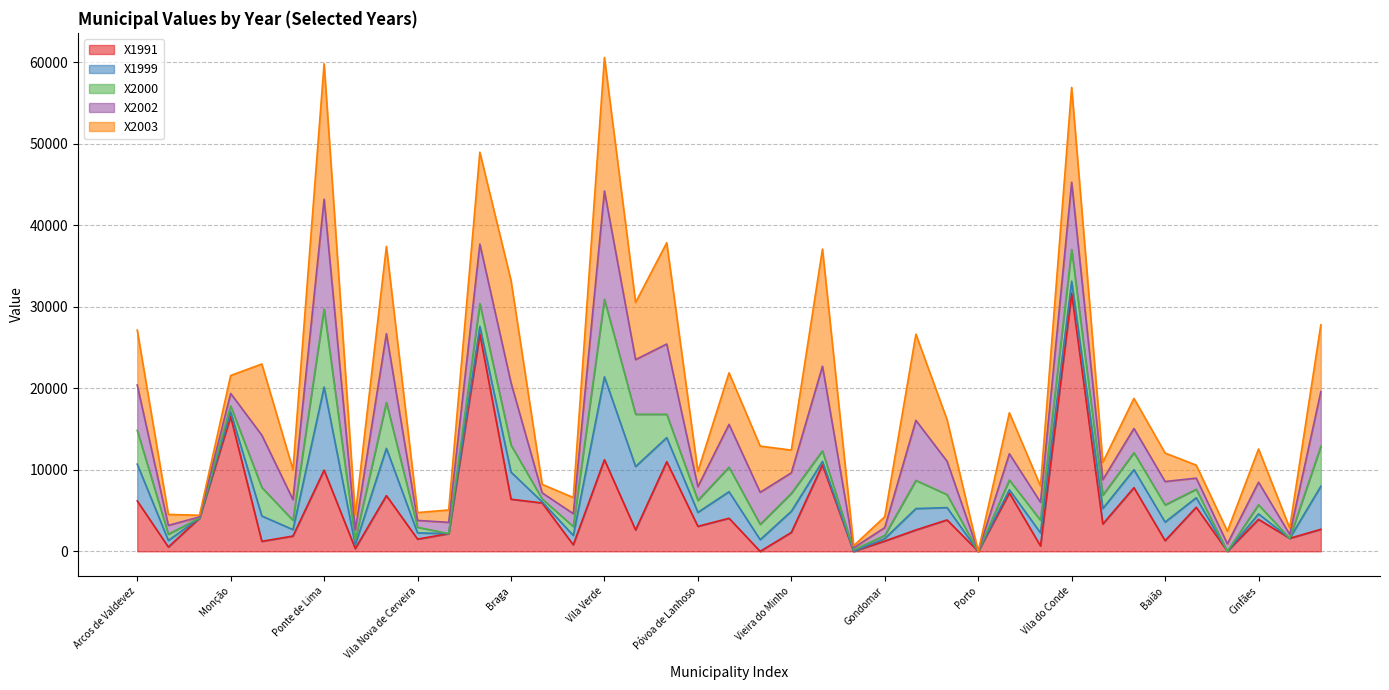

Reading left to right, extract all data points from this chart.

X1991: 6189.1	528.5	4074.9	16538.5	1227.6	1875.5	9957.2	341.0	6837.0	1500.4	2171.9	26666.2	6393.8	5933.4	801.4	11236.0	2625.7	10997.2	3069.0	4057.9	0.0	2318.8	10605.1	0.0	1261.7	2625.7	3853.3	0.0	7161.0	665.0	31644.8	3358.8	7808.9	1312.8	5404.9	16.0	3921.5	1597.2	2702.7
X1999: 4510.0	811.8	0.0	563.8	3111.9	789.2	10192.6	451.0	5795.3	766.7	0.0	938.3	3327.5	139.7	1150.0	10170.0	7779.7	2952.4	1713.8	3256.6	1427.8	2593.2	427.9	0.0	306.9	2621.8	1512.5	0.0	393.2	1602.7	1491.6	1894.2	2209.9	2277.5	1172.6	0.0	676.5	0.0	5276.7
X2000: 4138.8	756.8	23.6	733.1	3500.2	1135.2	9578.2	591.2	5628.7	685.9	0.0	2783.5	3317.6	359.7	1087.9	9507.3	6409.1	2860.0	1466.3	3012.9	1880.4	2199.4	1290.3	181.5	381.2	3453.5	1594.4	0.0	1193.0	1542.8	3890.7	1631.8	2081.2	2104.8	1040.6	0.0	1111.6	0.0	4895.6
X2002: 5568.8	1089.0	123.8	1534.5	6410.2	2549.2	13464.0	1262.2	8439.8	841.5	1386.0	7301.2	7645.0	745.2	1584.0	13290.8	6707.2	8624.0	1683.0	5247.0	3935.2	2524.5	10386.8	247.5	965.2	7370.0	4083.8	0.0	3223.0	2213.8	8247.2	1905.8	2970.0	2871.0	1361.2	907.5	2772.0	484.0	6707.2
X2003: 6729.8	1340.9	202.4	2201.1	8728.5	3693.8	16622.1	1796.3	10701.9	961.4	1518.0	11272.8	12553.2	1039.5	1973.4	16369.1	7008.1	12422.3	1872.2	6325.0	5667.2	2783.0	14370.4	253.0	1340.9	10567.7	5105.1	0.0	5029.2	1987.7	11642.4	2125.2	3693.8	3491.4	1593.9	1544.4	4073.3	785.4	8197.2